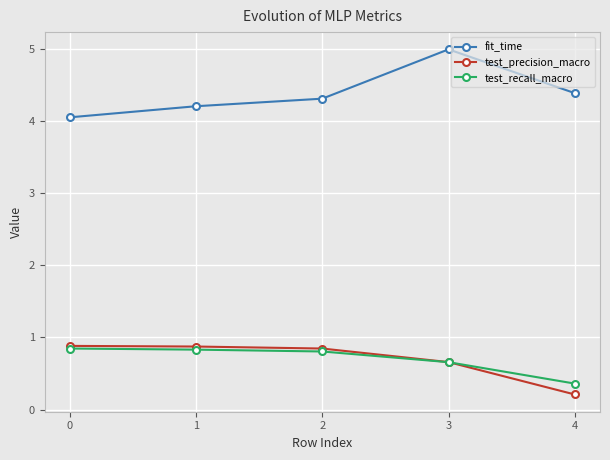

What is the difference between the highest and lowest values at 1?

3.4